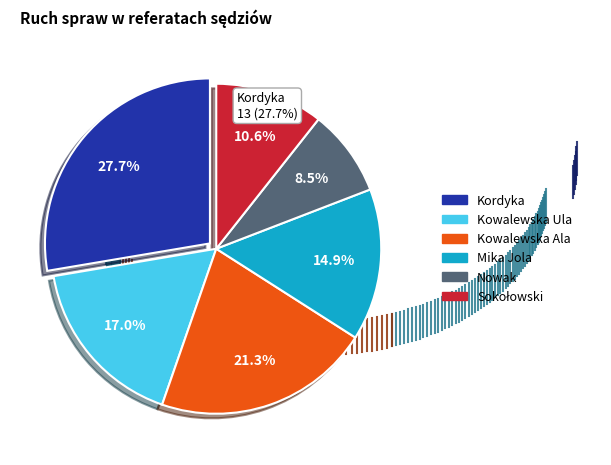

Is there any slice that represents more than half of the pie?

No